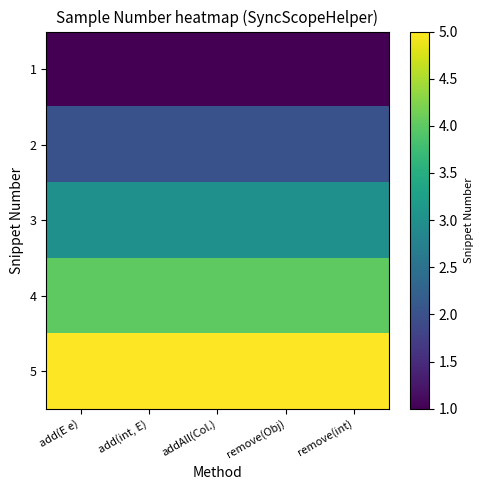

Reading right to left, transcribe all the data shown in this chart.

1: remove(int)=1	remove(Obj)=1	addAll(Col.)=1	add(int, E)=1	add(E e)=1
2: remove(int)=2	remove(Obj)=2	addAll(Col.)=2	add(int, E)=2	add(E e)=2
3: remove(int)=3	remove(Obj)=3	addAll(Col.)=3	add(int, E)=3	add(E e)=3
4: remove(int)=4	remove(Obj)=4	addAll(Col.)=4	add(int, E)=4	add(E e)=4
5: remove(int)=5	remove(Obj)=5	addAll(Col.)=5	add(int, E)=5	add(E e)=5